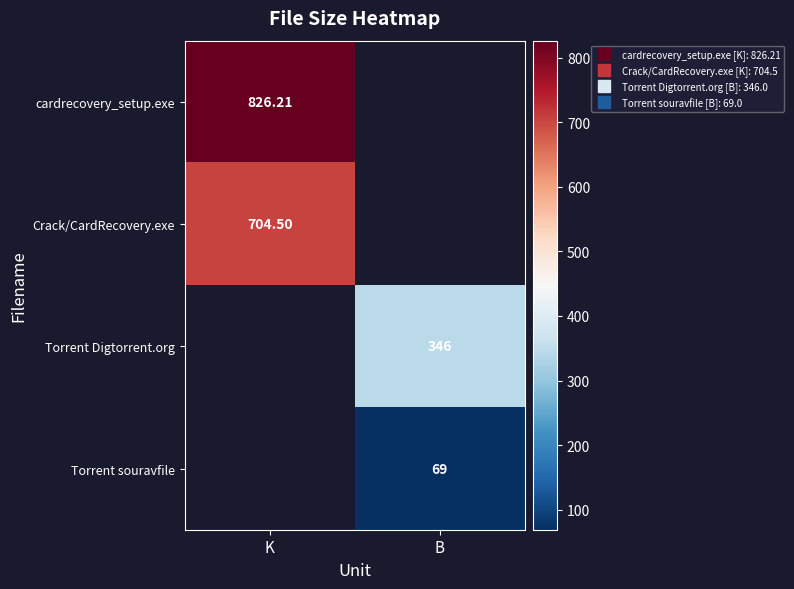

At how many categories does at least one series exceed 736?

1